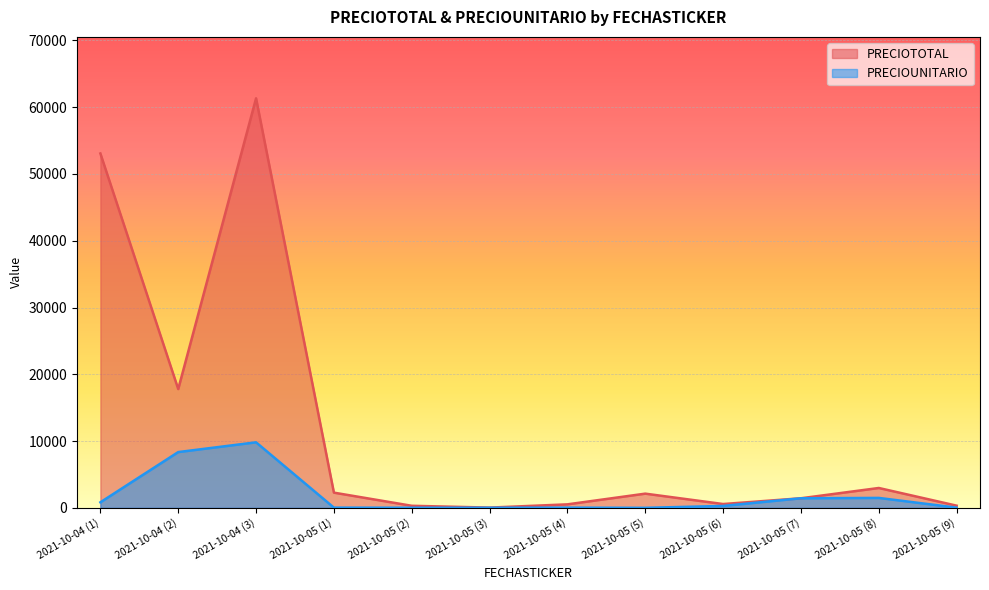

The value of PRECIOUNITARIO at 2021-10-05 (7) is 2401.0. True or false?

False